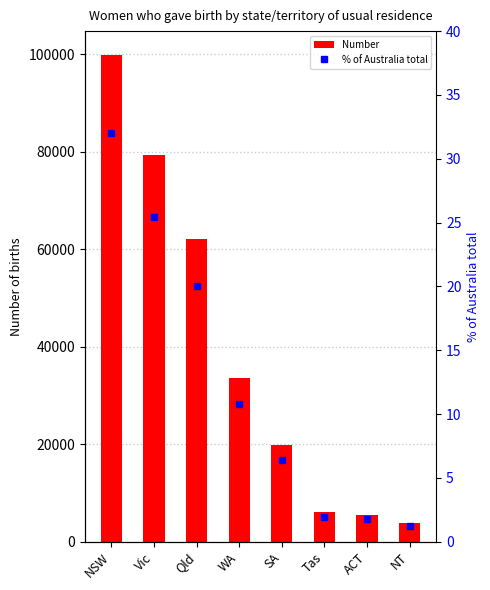

The value of Number at Tas is 8917.8. True or false?

False